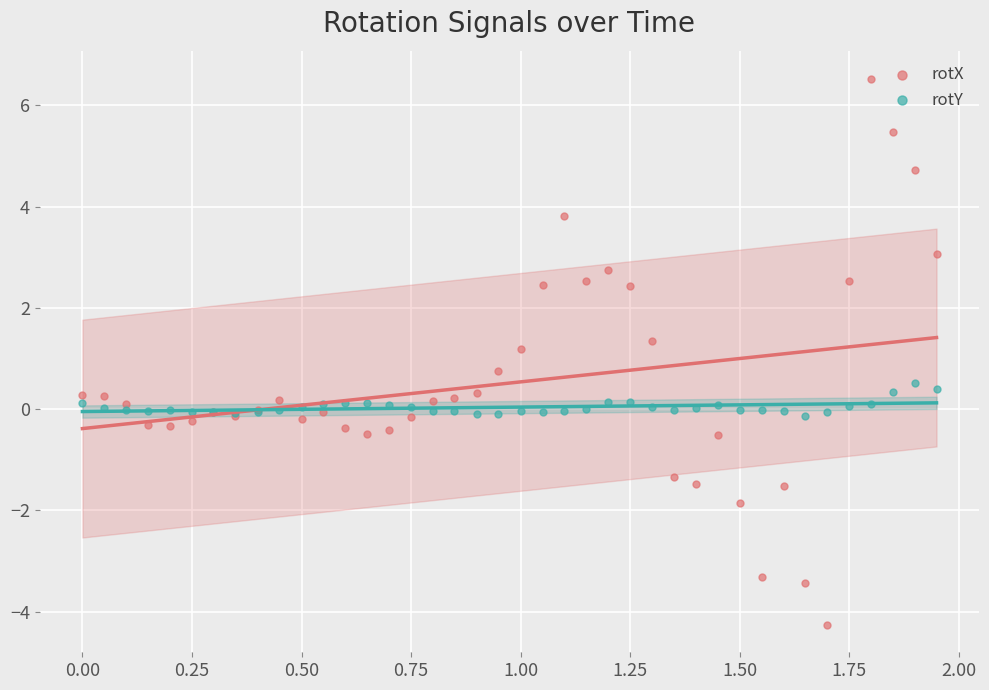

Which series reaches the minimum Y coordinate?

rotX